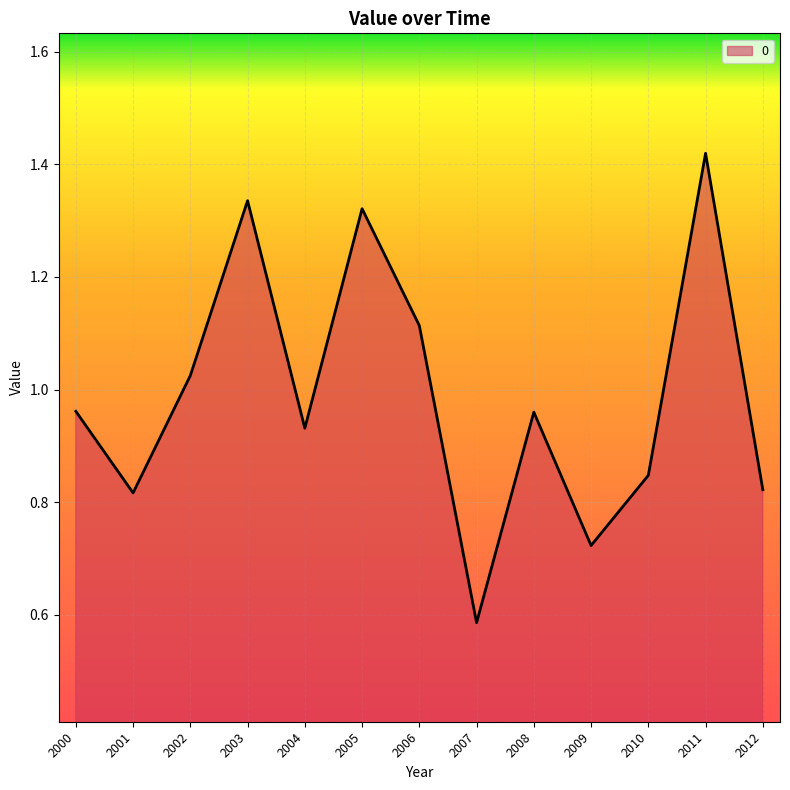

How many interior local valleys (lower than both neighbors) does the data have?

4